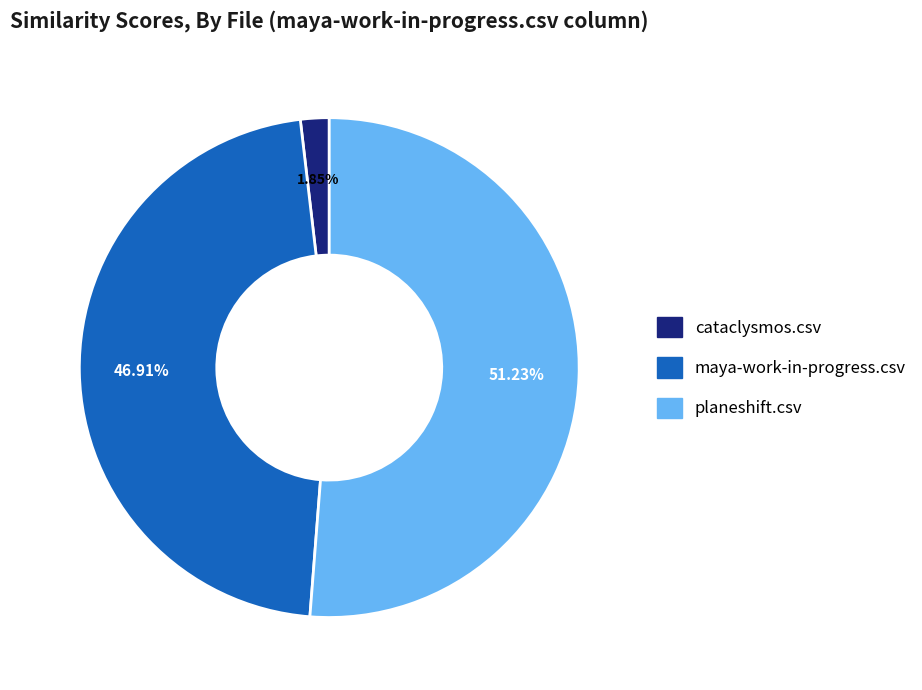

Do cataclysmos.csv and planeshift.csv together represent more than half of the pie?

Yes